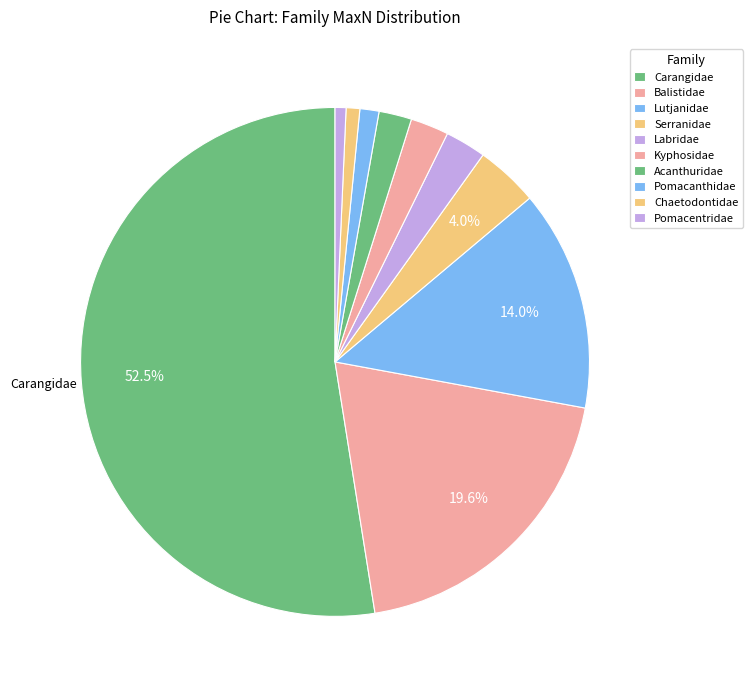

What is the total percentage of Serranidae and Acanthuridae?

6.0%